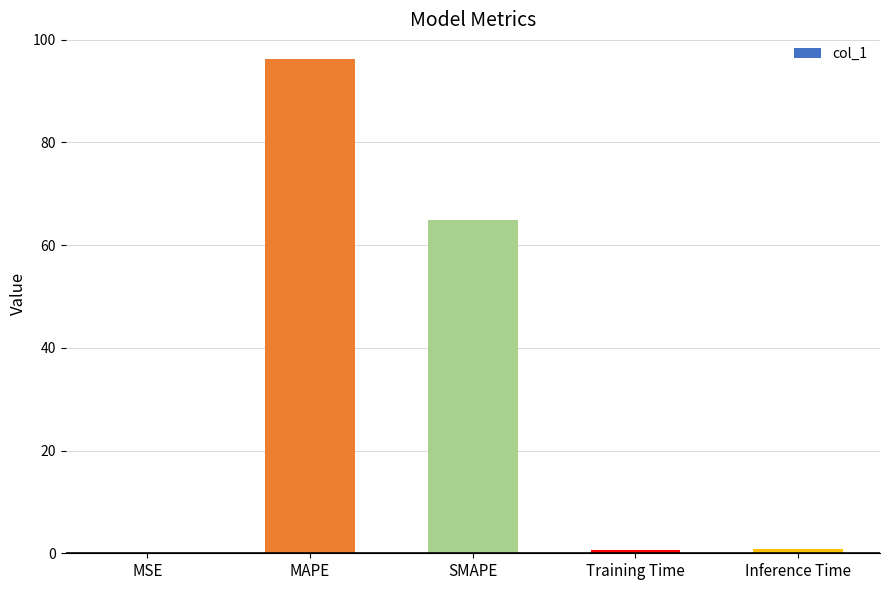

Count the number of data series in this chart.

1